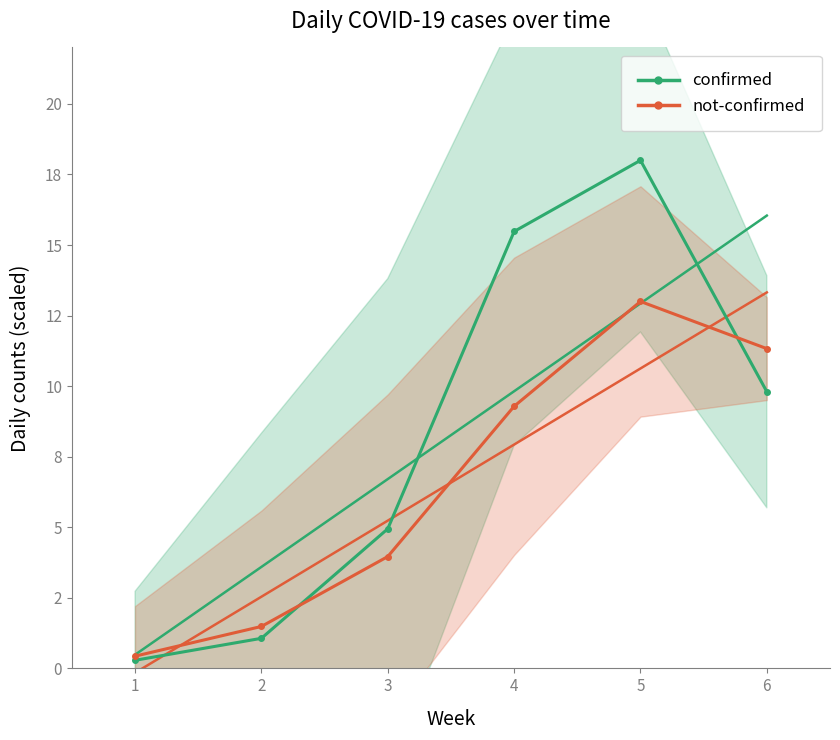

The not-confirmed series shows 2.4 at 4. True or false?

False